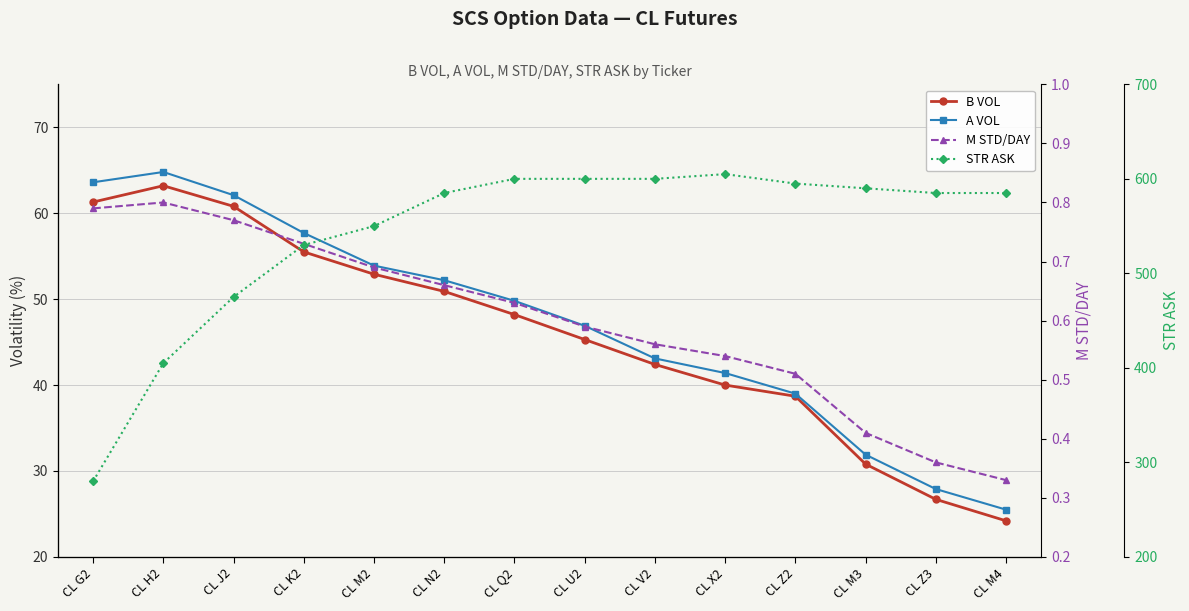

True or false: STR ASK has a value of 769.2 at CL K2.

False